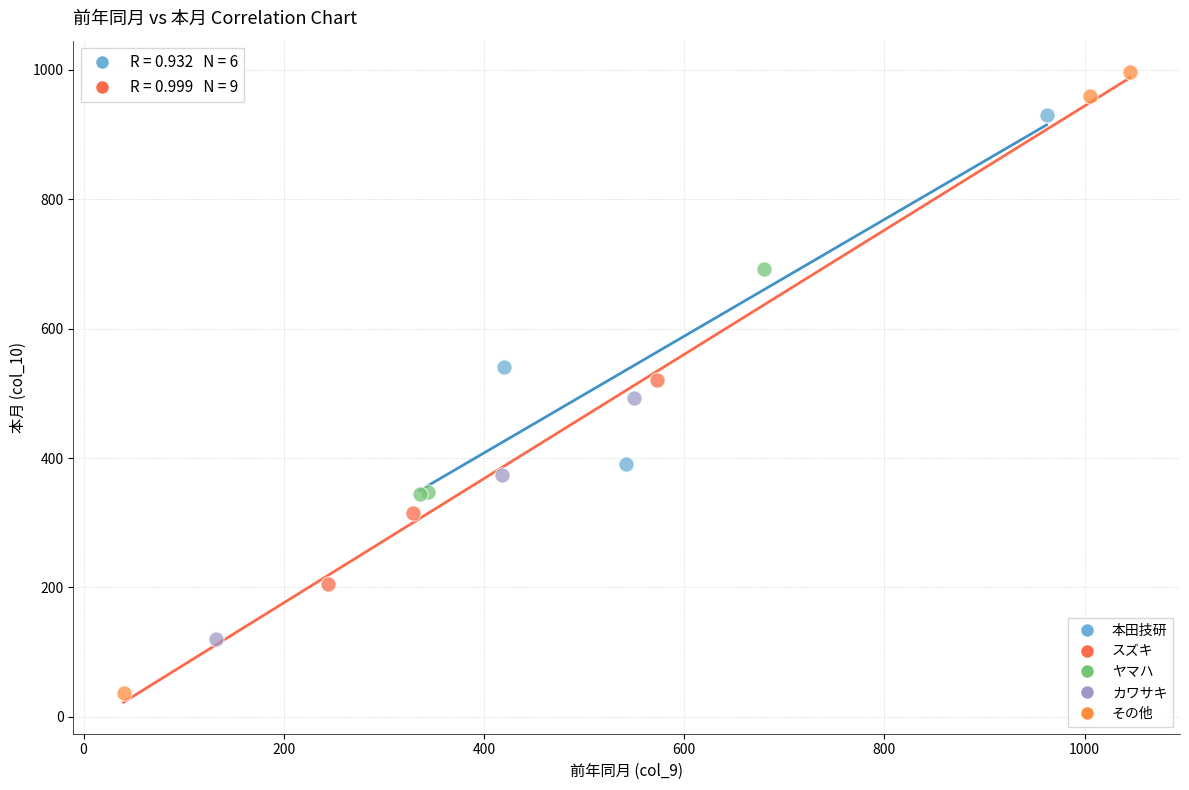

Which series reaches the maximum Y coordinate?

その他